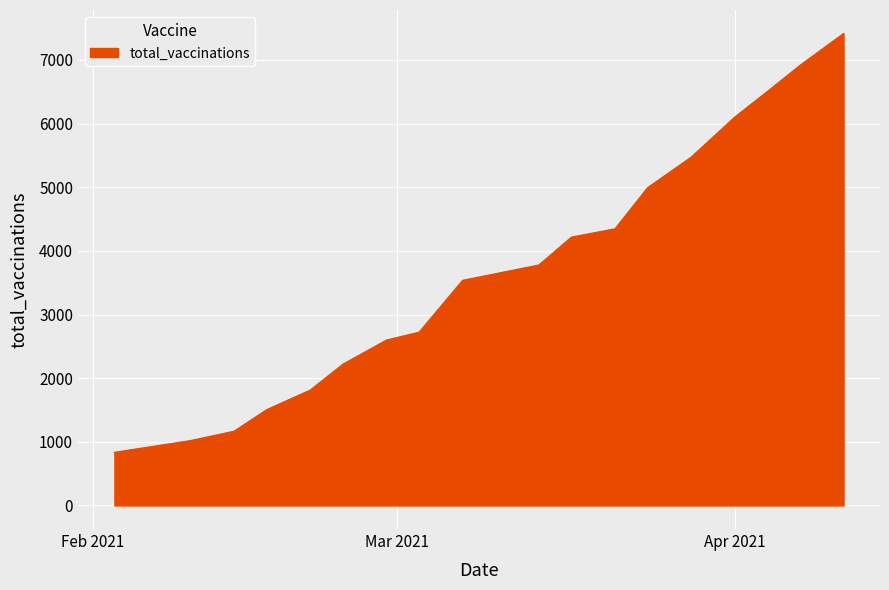

What is the maximum value shown in the chart?

7414